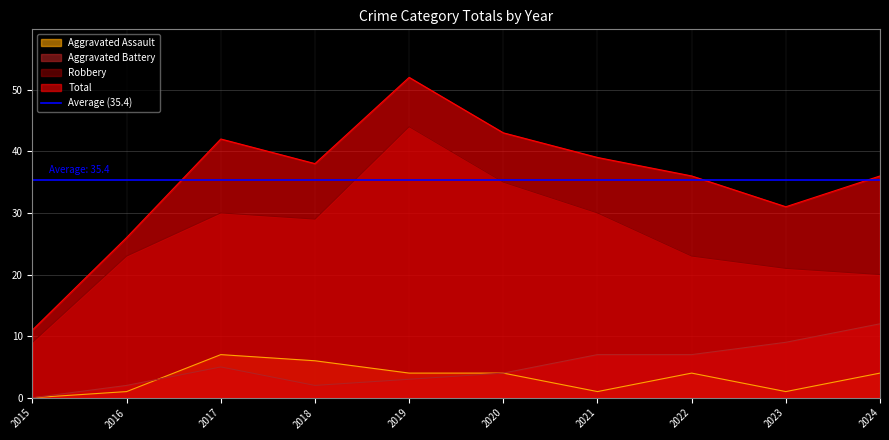

Is the value of Aggravated Battery at 2021 greater than the value of Aggravated Assault at 2019?

Yes